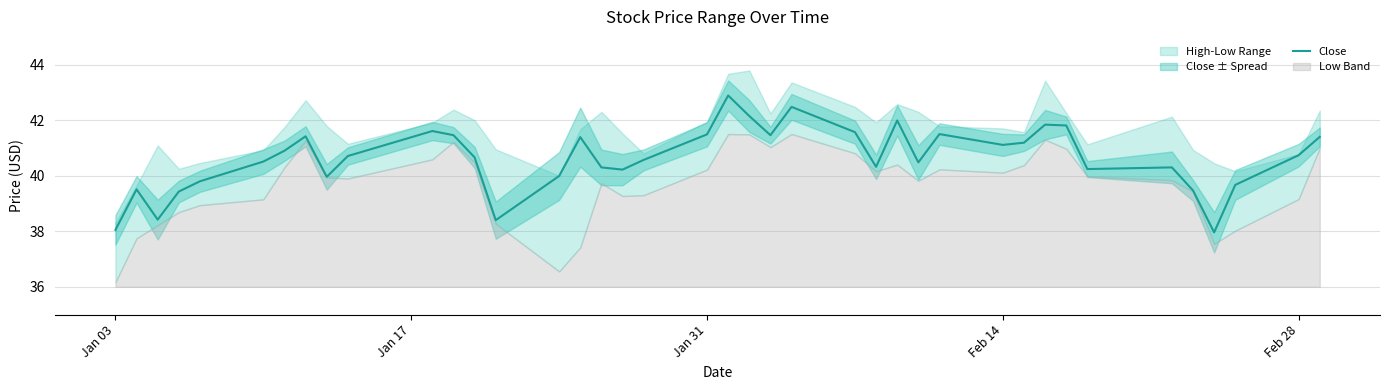

Does the chart display data point markers on the line(s)?

No